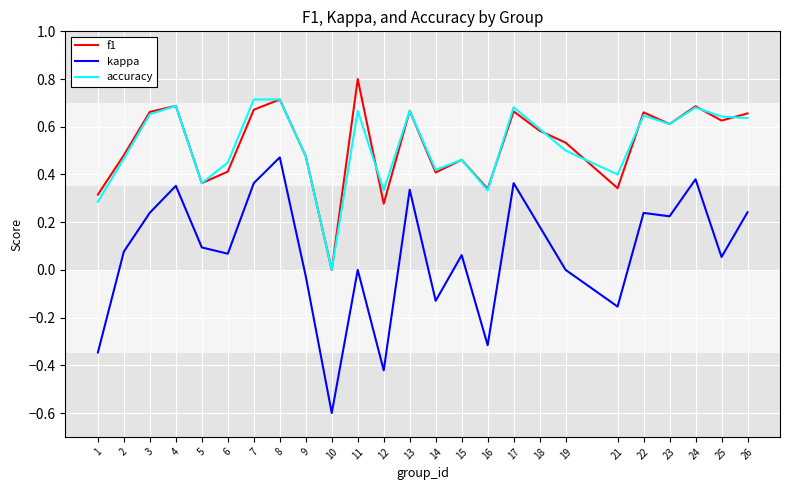

What is the greatest value displayed?

0.8